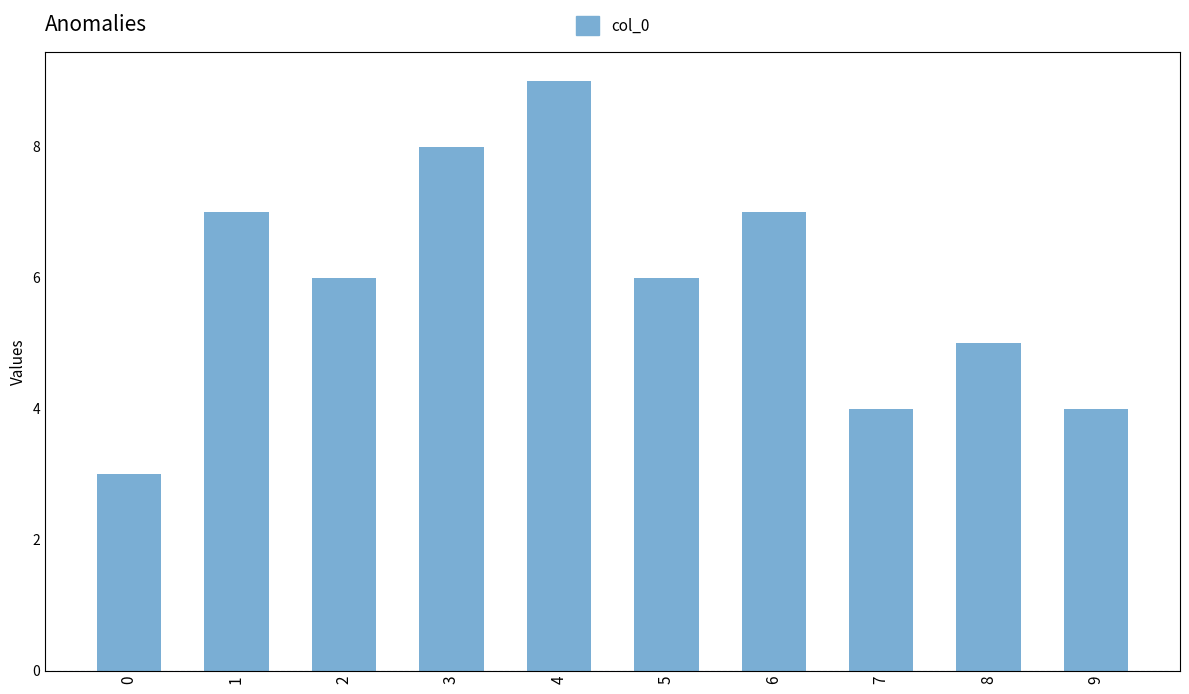

Which has a higher value, 8 or 9?

8